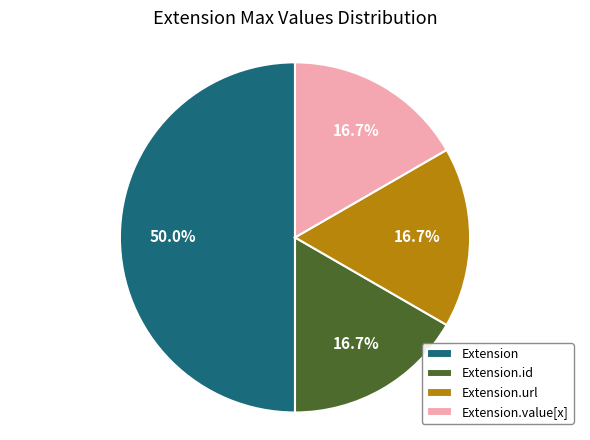

To the nearest percent, what is the average slice percentage?

25%